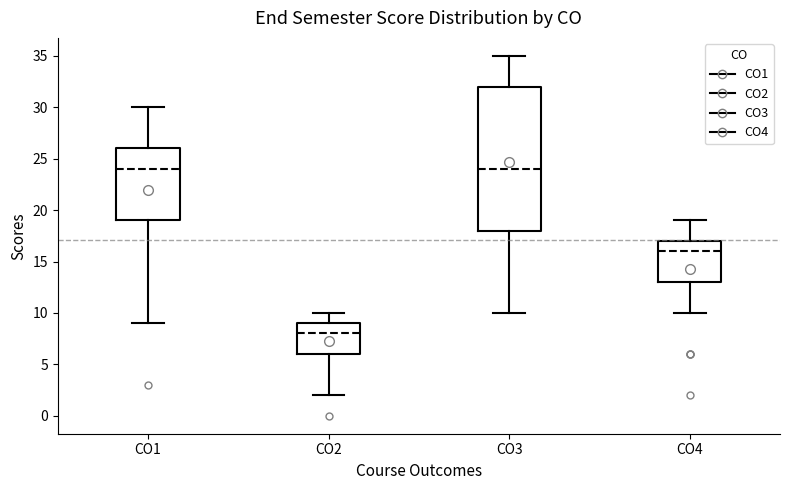

Reading left to right, transcribe this box plot: for each box, give where its median line is, the range the box spans, and where its two whiskers end, as read against the y-axis. The values are not printed on the chart, so give them approximately, as read against the axis.

CO1: median 24, box 19 to 26, whiskers 9 to 30
CO2: median 8, box 6 to 9, whiskers 2 to 10
CO3: median 24, box 18 to 32, whiskers 10 to 35
CO4: median 16, box 13 to 17, whiskers 10 to 19